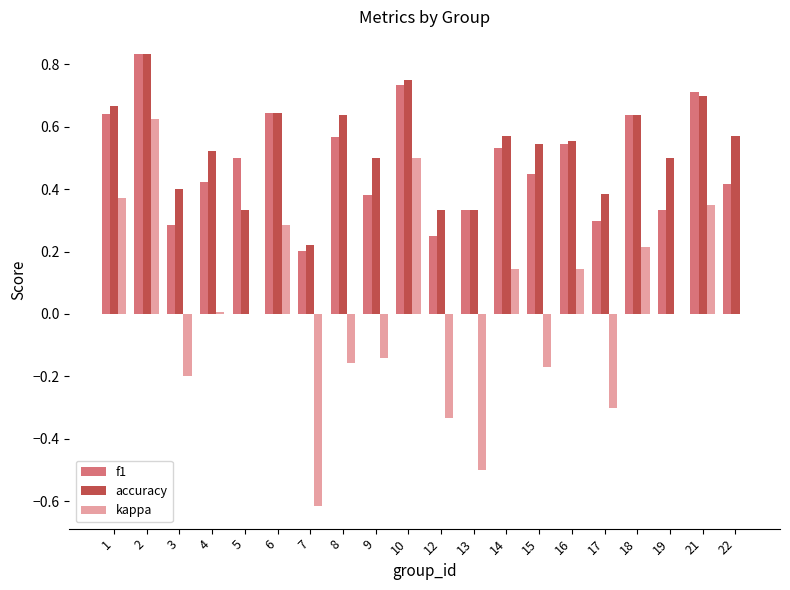

What is the total value across all series at 21?

1.8